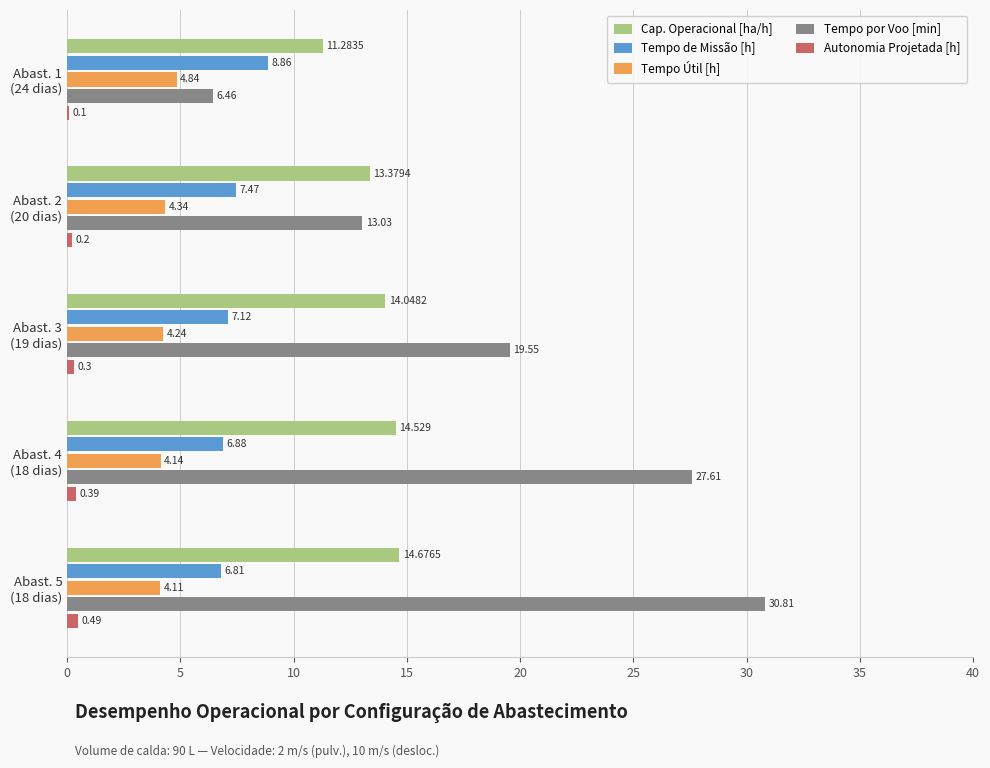

What is the maximum value for Tempo de Missão [h]?

8.9